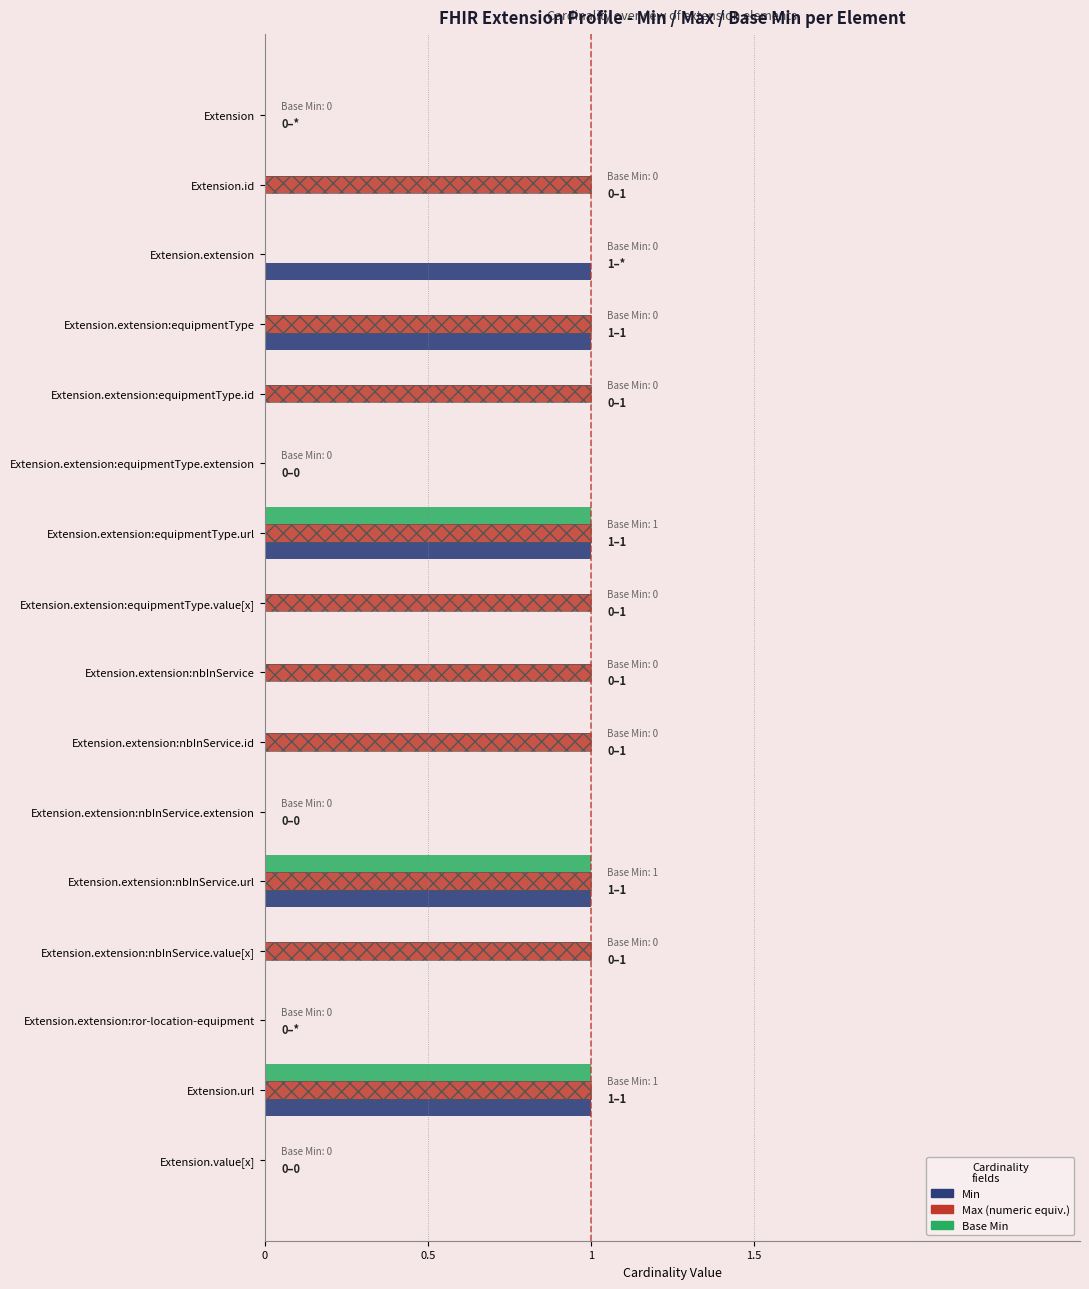

At Extension.value[x], list the series in order from largest to smallest.

Min, Max (numeric equiv.), Base Min